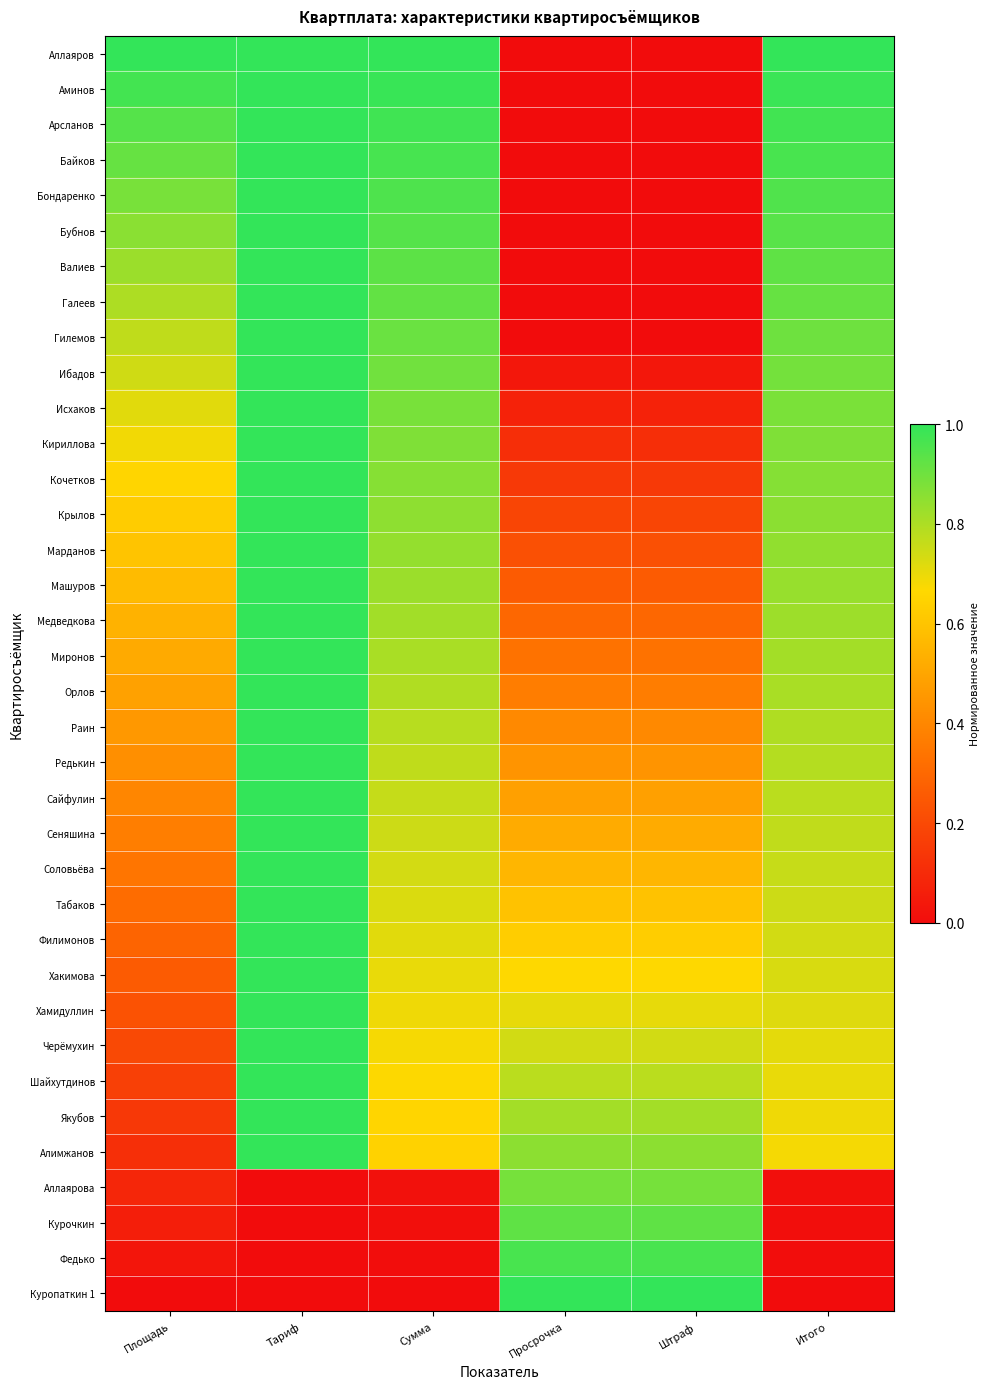

Count the number of categories in the chart.

6